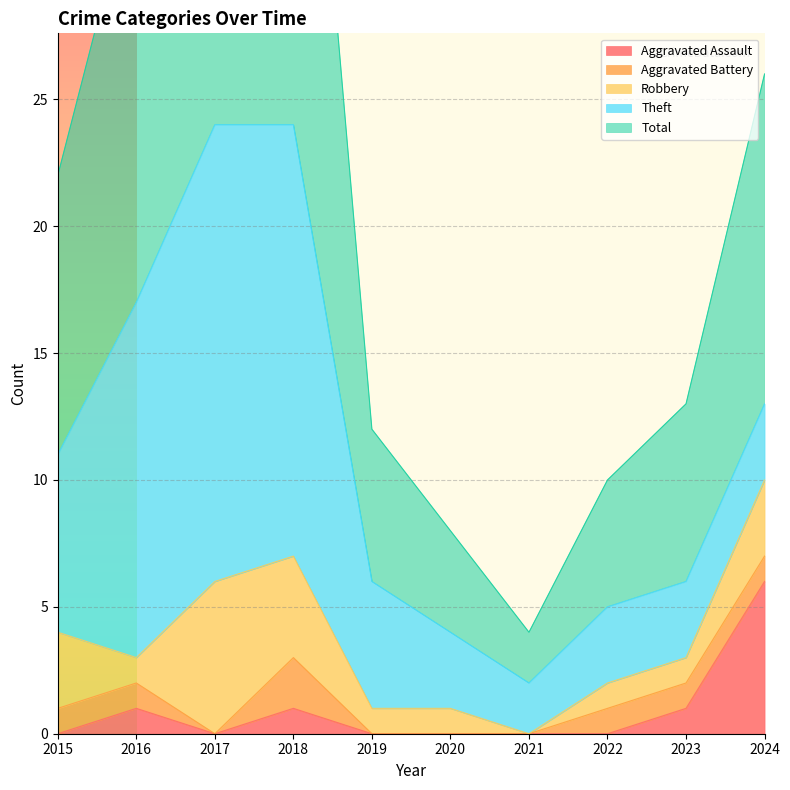

True or false: Aggravated Assault has a value of 1 at 2018.

True